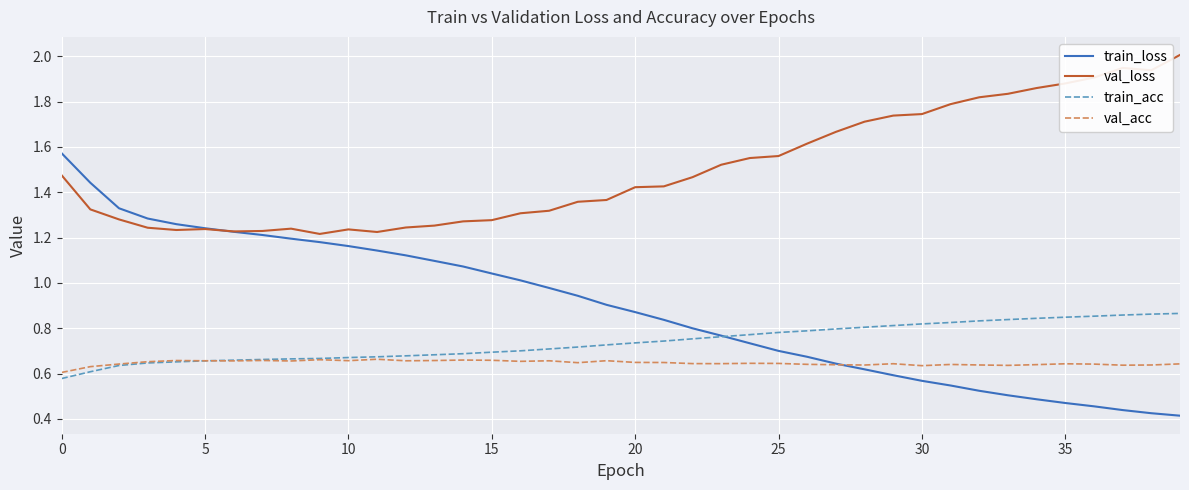

How many categories are shown in the chart?

40